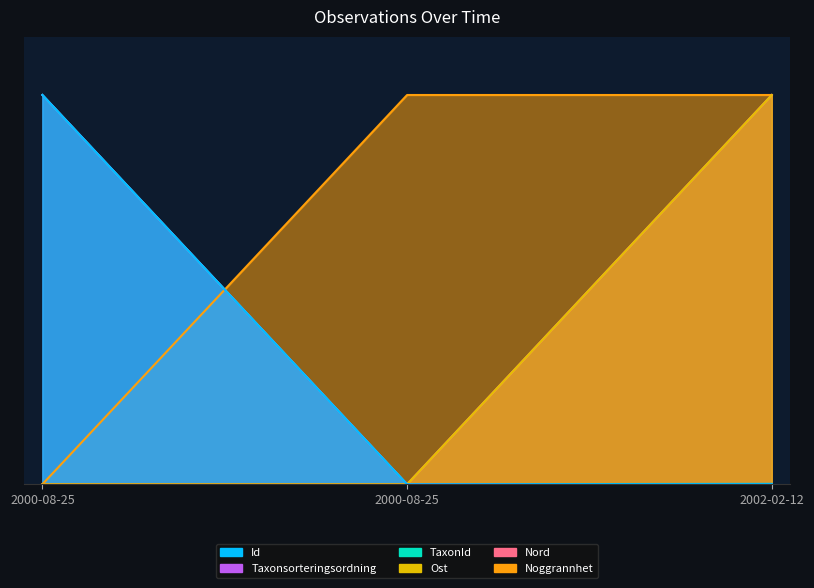

At 2000-08-25, list the series in order from largest to smallest.

Id, Taxonsorteringsordning, Noggrannhet, TaxonId